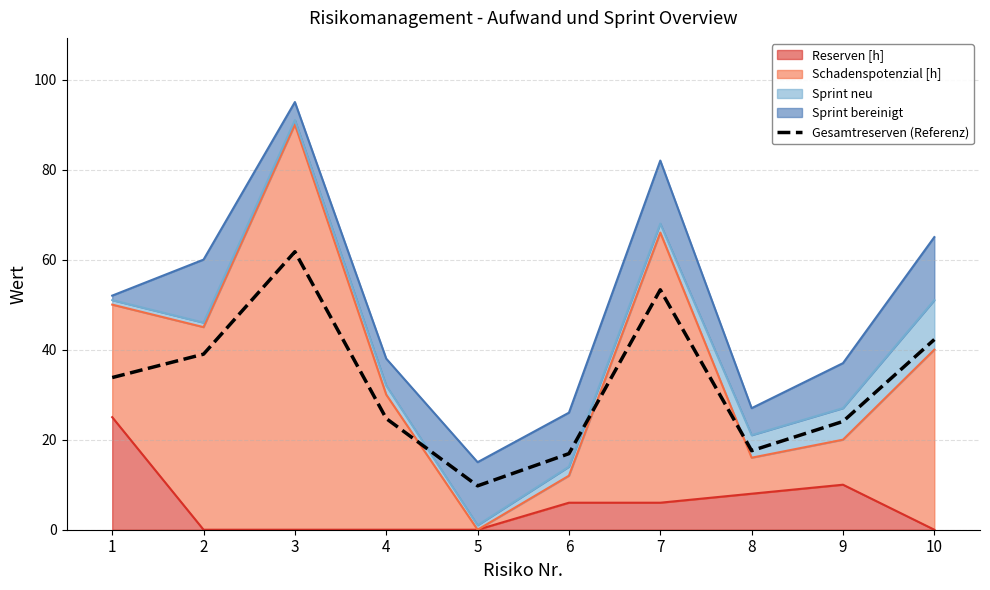

What is the change in value from 1 to 3?

+27.9